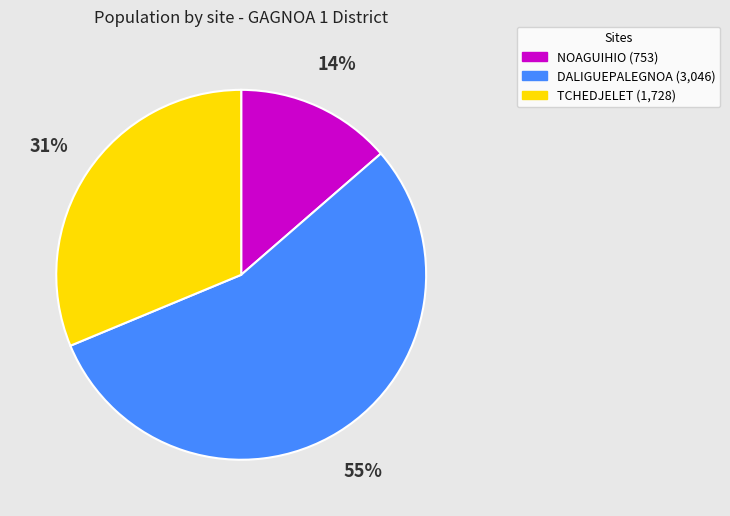

Do NOAGUIHIO and TCHEDJELET together represent more than half of the pie?

No